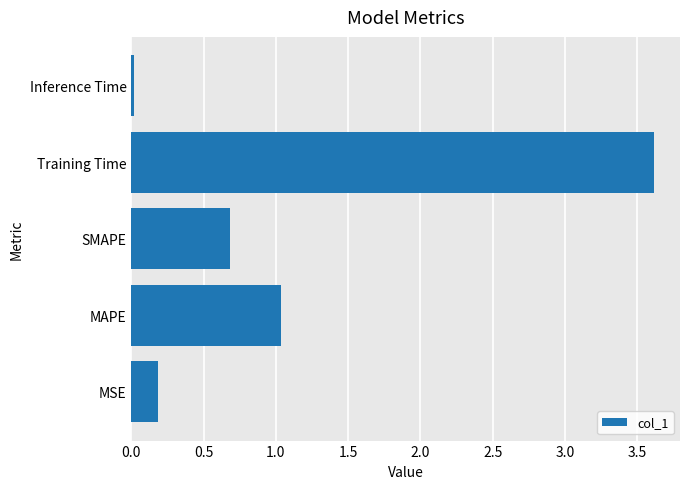

Approximately how many times larger is the value at Training Time compared to MAPE?

3.5